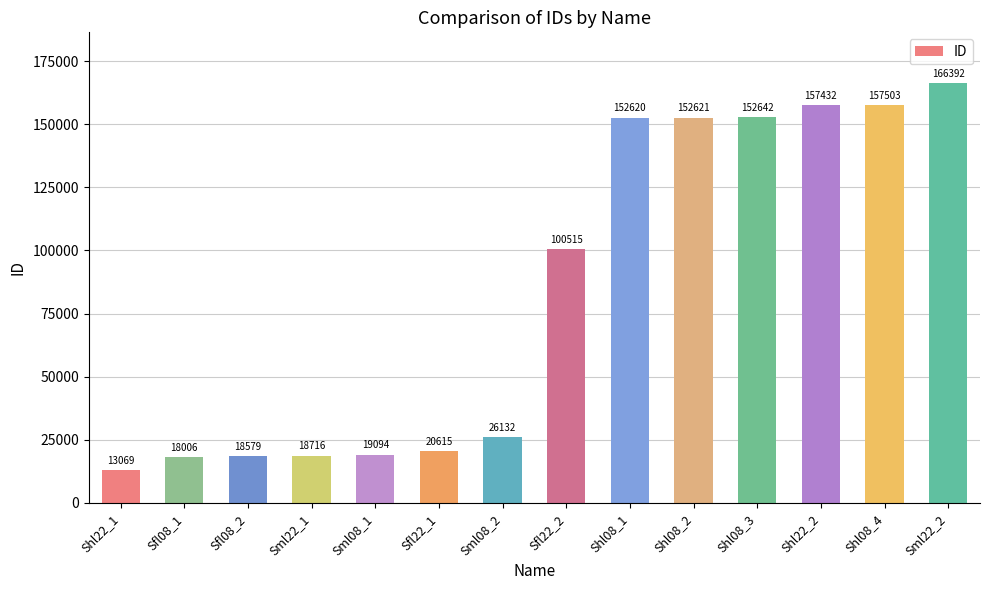

What is the change in value from Shl08_1 to Shl08_4?

+4883